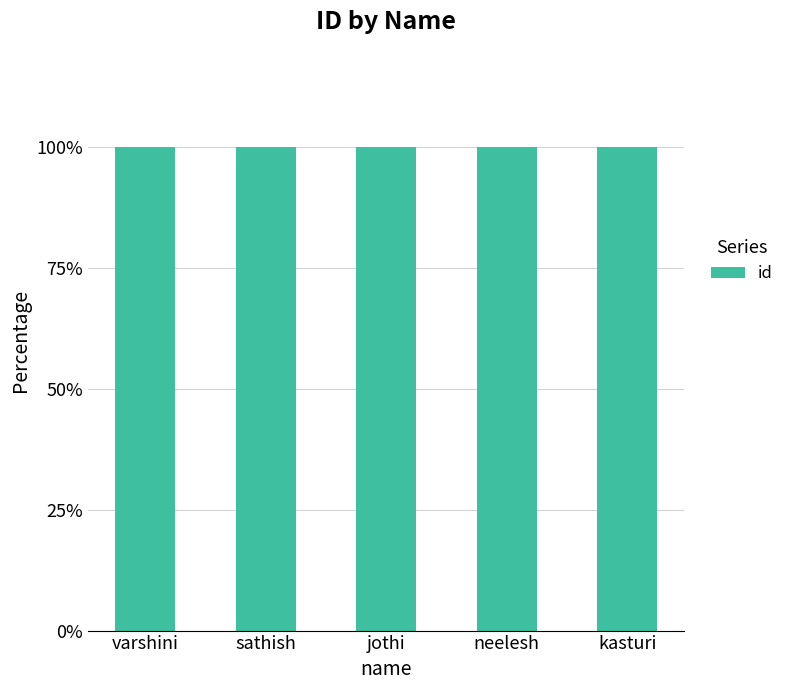

What is the sum of all values?

15